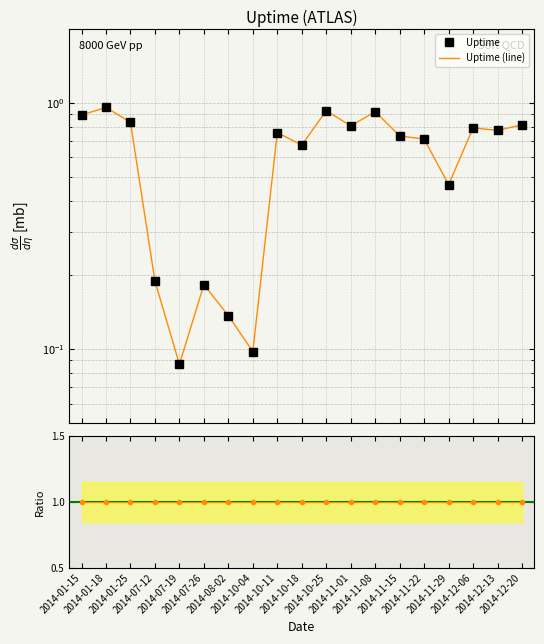

Which series has the largest total across all categories?

Ratio to ref